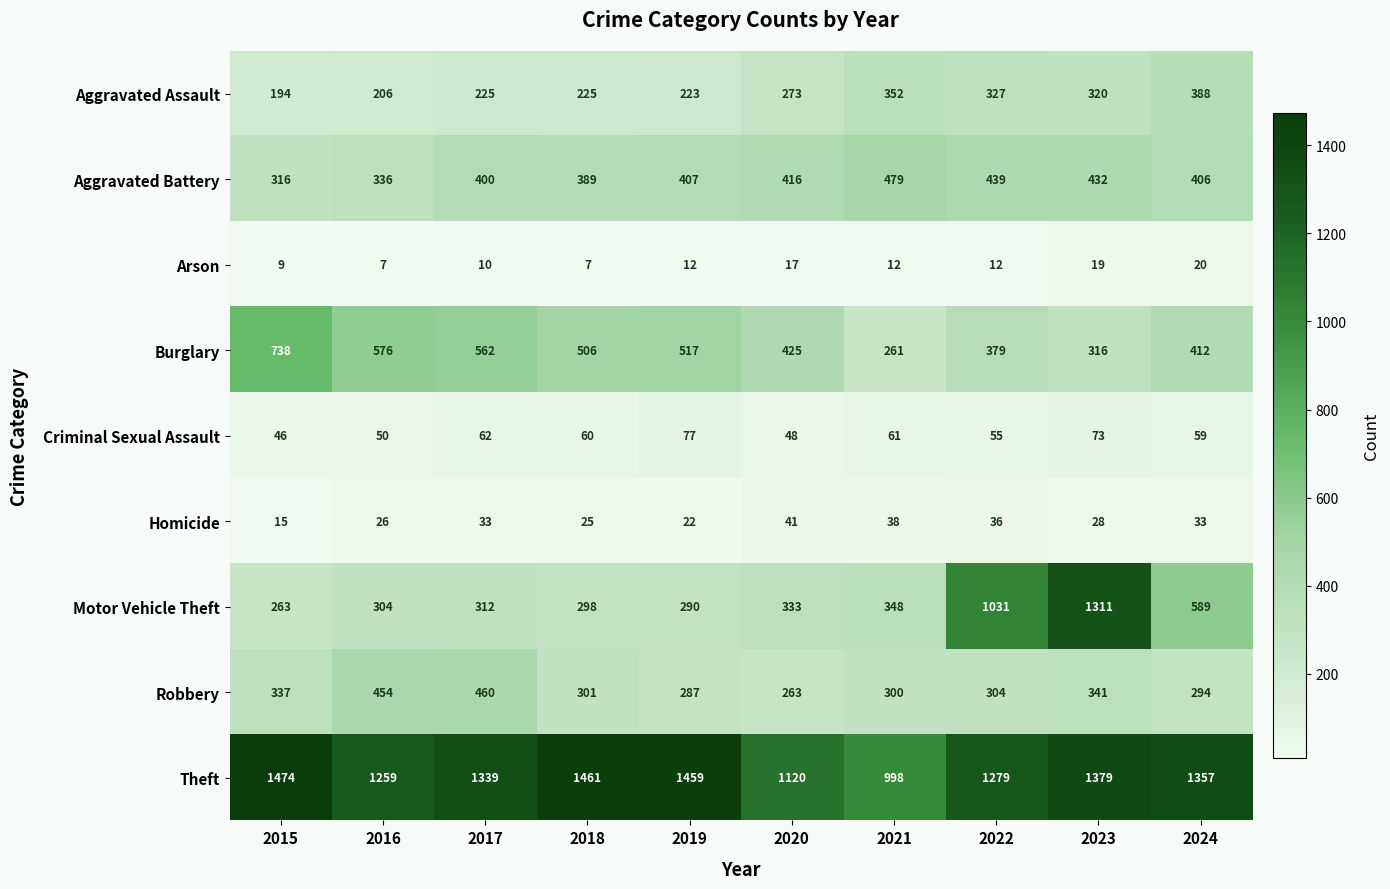

What is the total value across all series at 2023?

4219